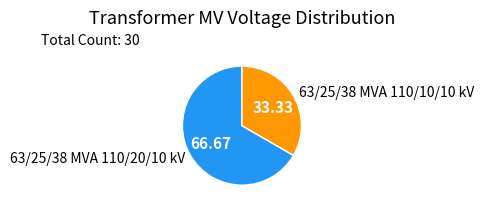

Rank the categories by value from lowest to highest.

63/25/38 MVA 110/10/10 kV, 63/25/38 MVA 110/20/10 kV